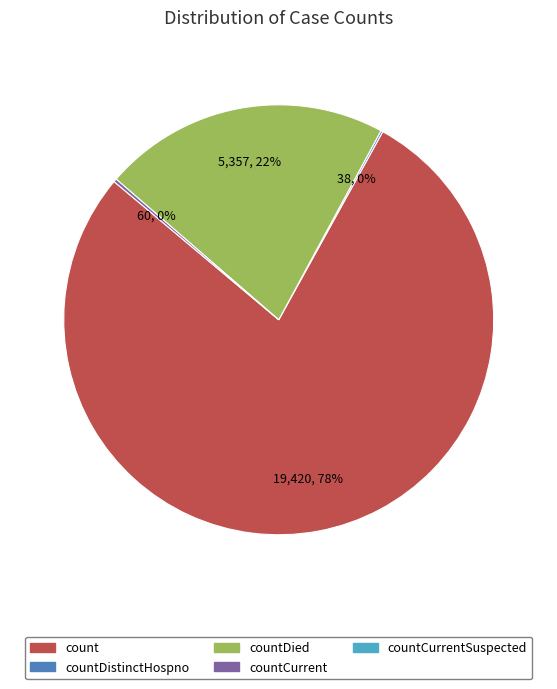

Does any single category account for the majority?

Yes